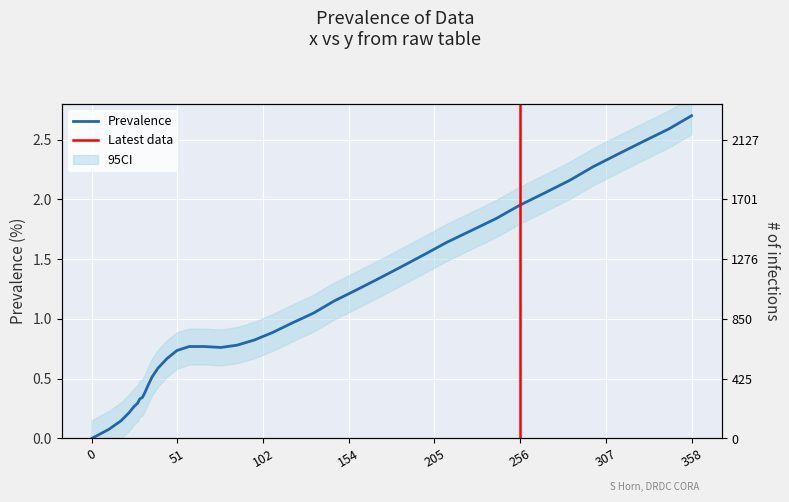

Where is the data nearest to the value 1?

119.7